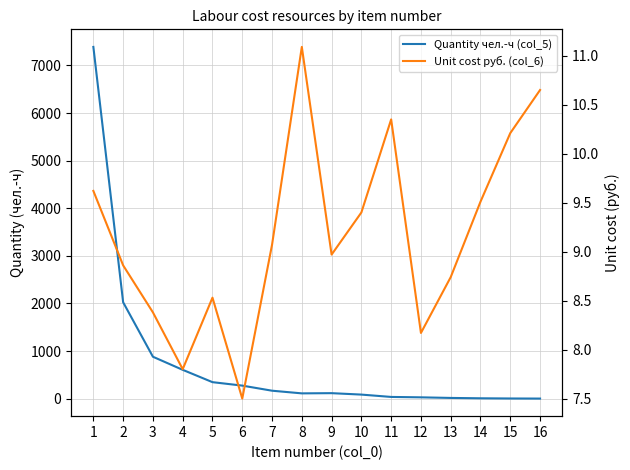

What value does the Quantity чел.-ч (col_5) series have at 16?

2.8